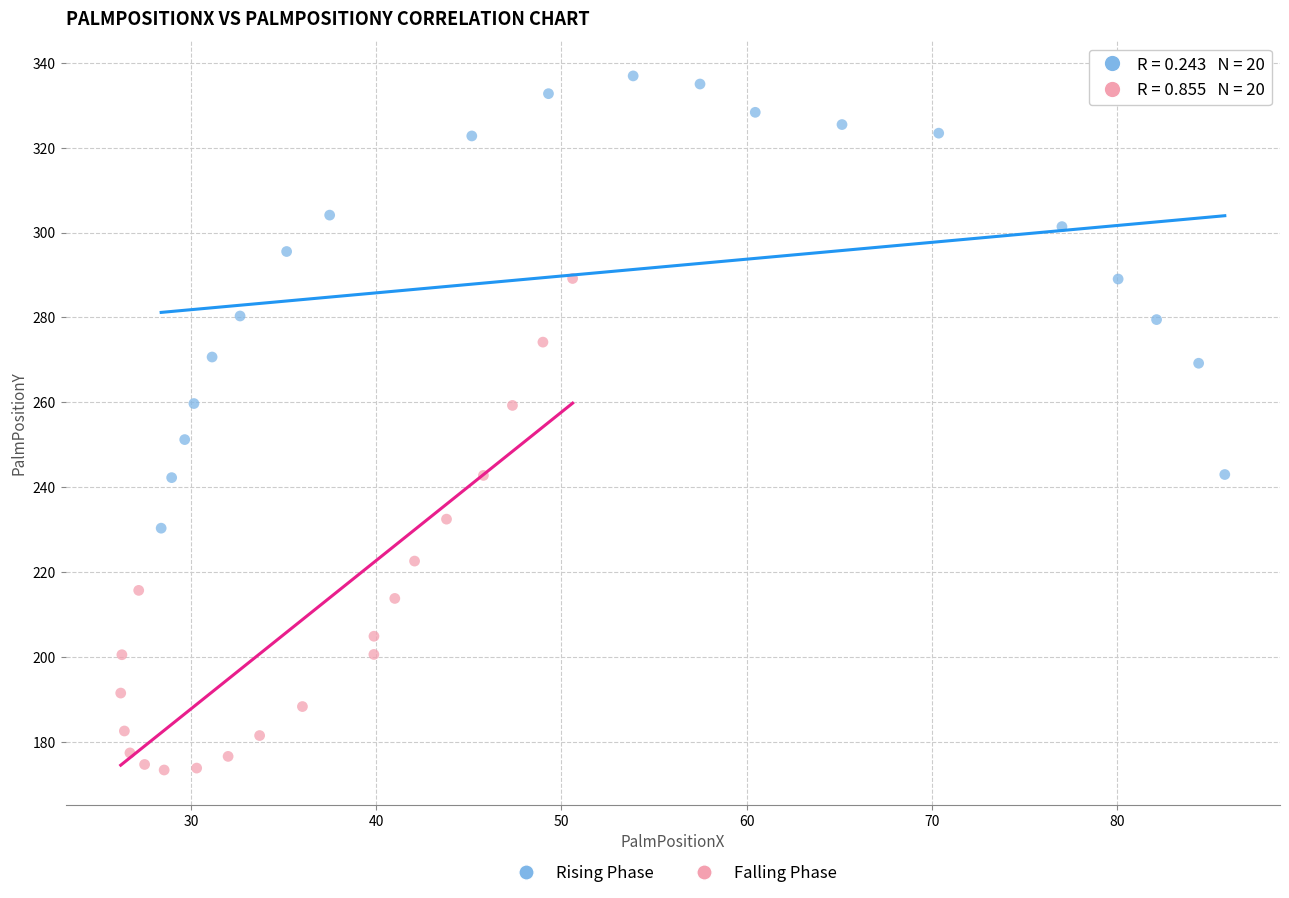

Which series contains the highest Y value?

Rising Phase